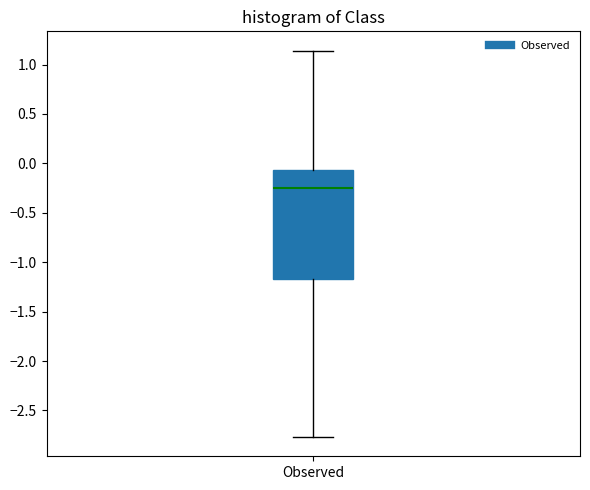

Read this box plot against the y-axis: the position of the median line, the range covered by the box, and the ends of both whiskers. The values are not printed on the chart, so give them approximately, as read against the axis.

median -0.25, box -1.15 to -0.05, whiskers -2.75 to 1.15